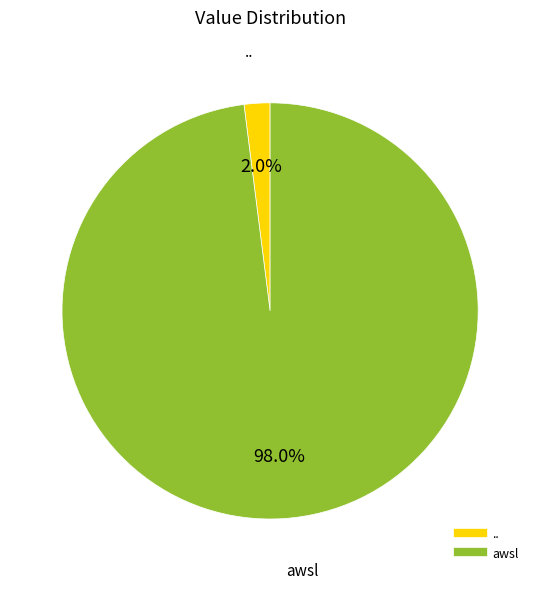

Is it true that .. is 9% of the pie?

False